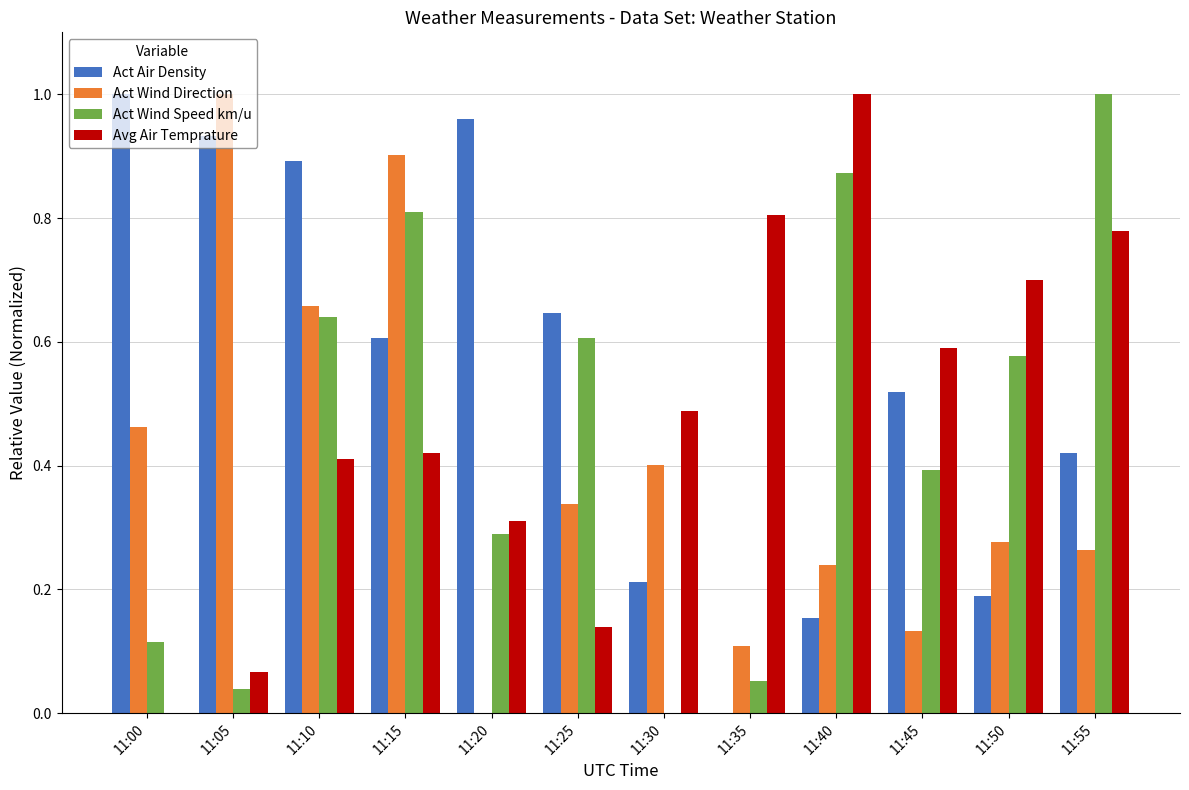

How many groups of bars are there?

12